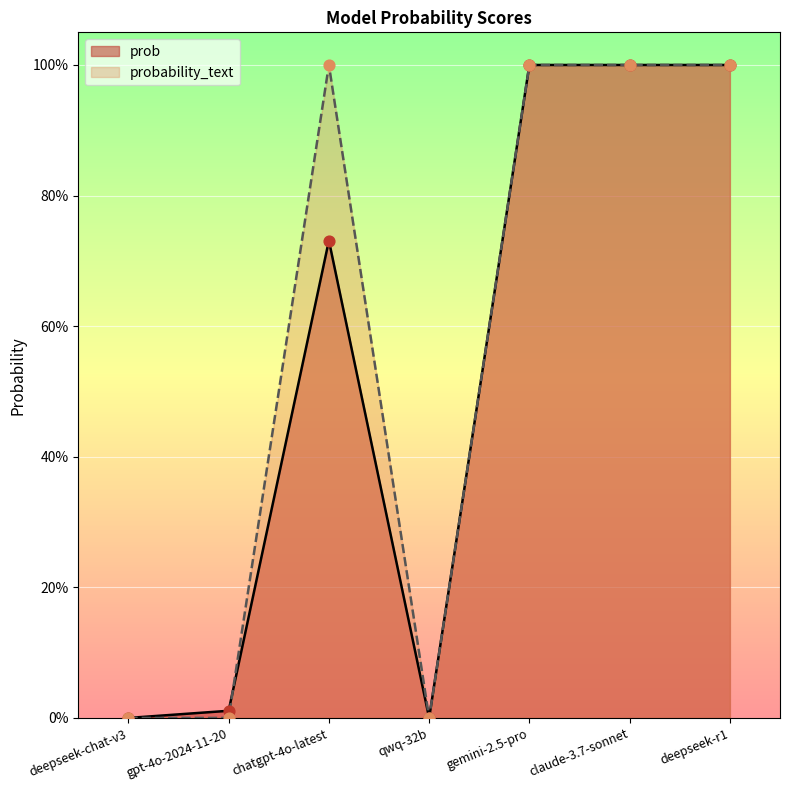

Which series has the largest Y range (max minus min)?

prob